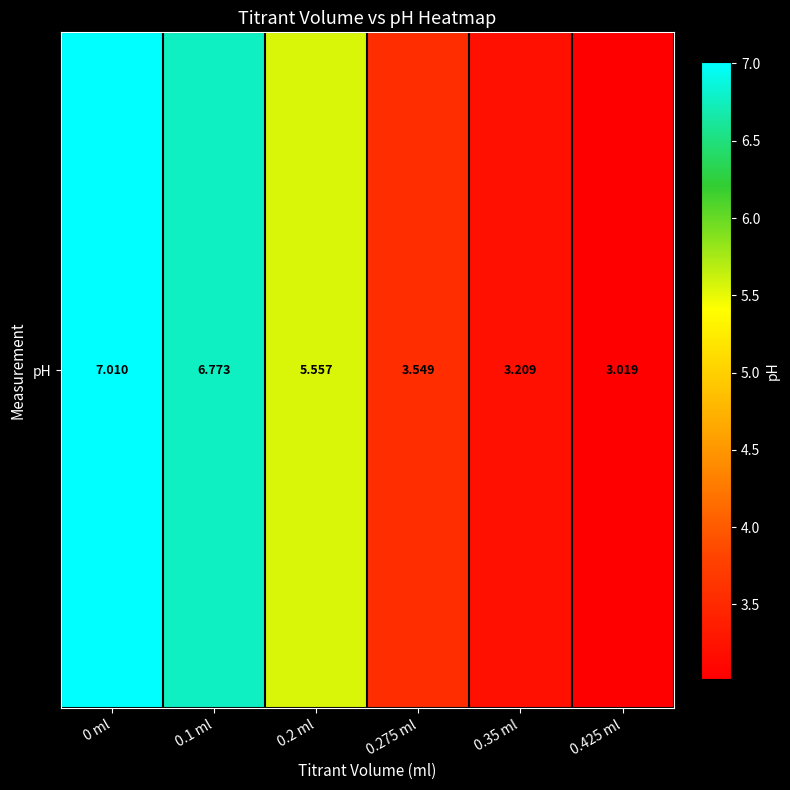

What is the approximate value at 0.275 ml?

3.5